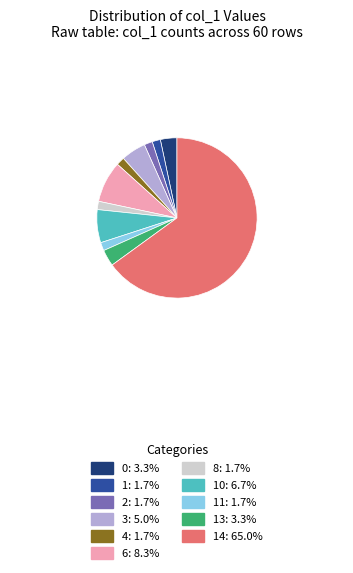

Is there any slice that represents more than half of the pie?

Yes